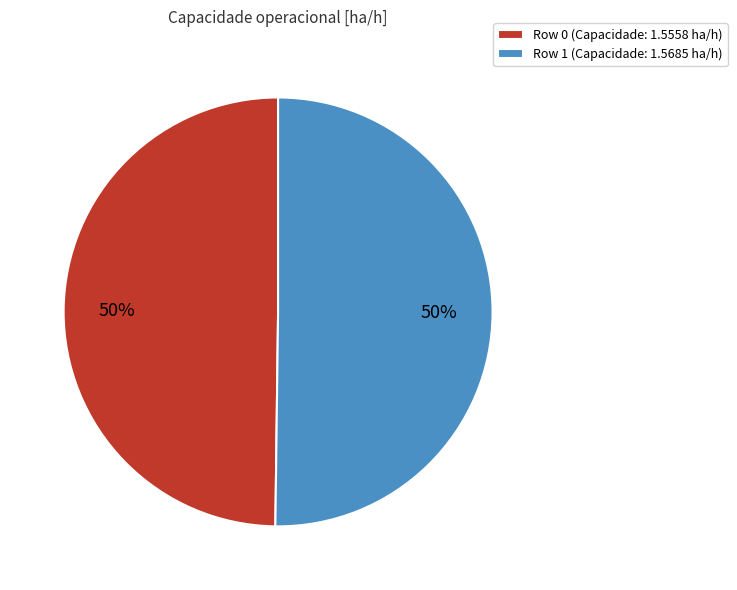

Do Row 0 (Capacidade: 1.5558 ha/h) and Row 1 (Capacidade: 1.5685 ha/h) together represent more than half of the pie?

Yes